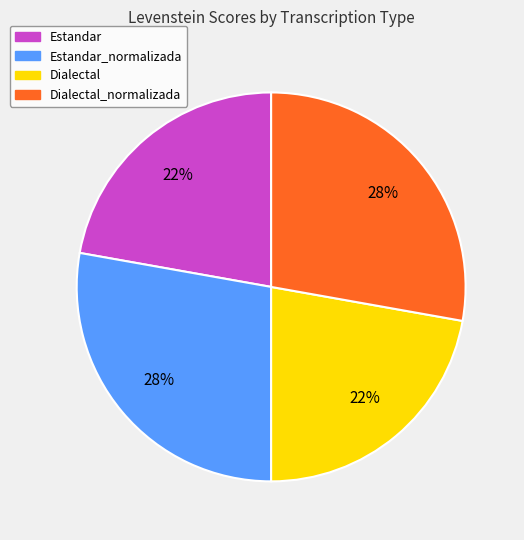

Does Dialectal_normalizada account for over 50% of the chart?

No